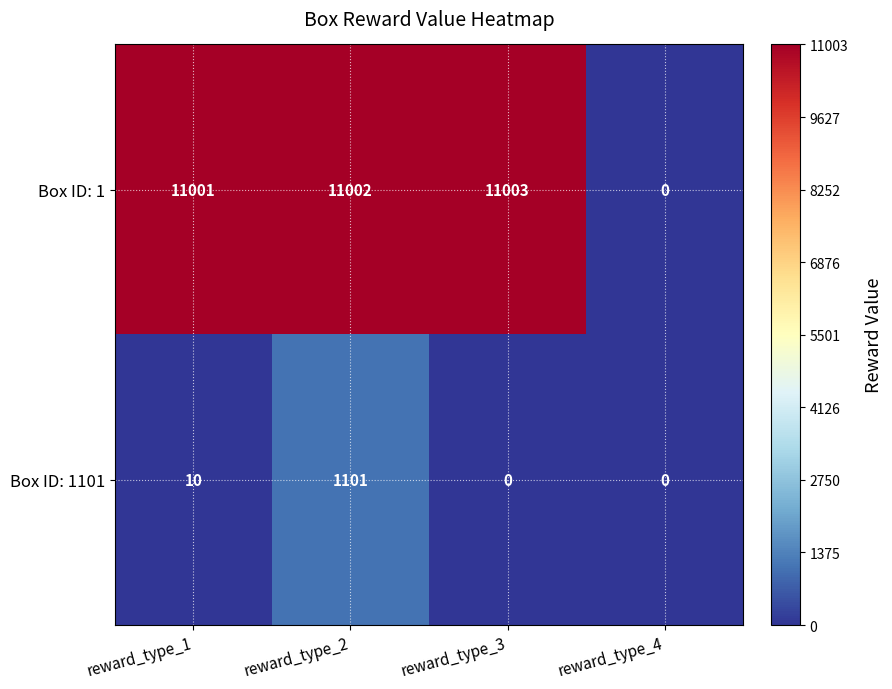

At which label is Box ID: 1 closest to 5501?

reward_type_1